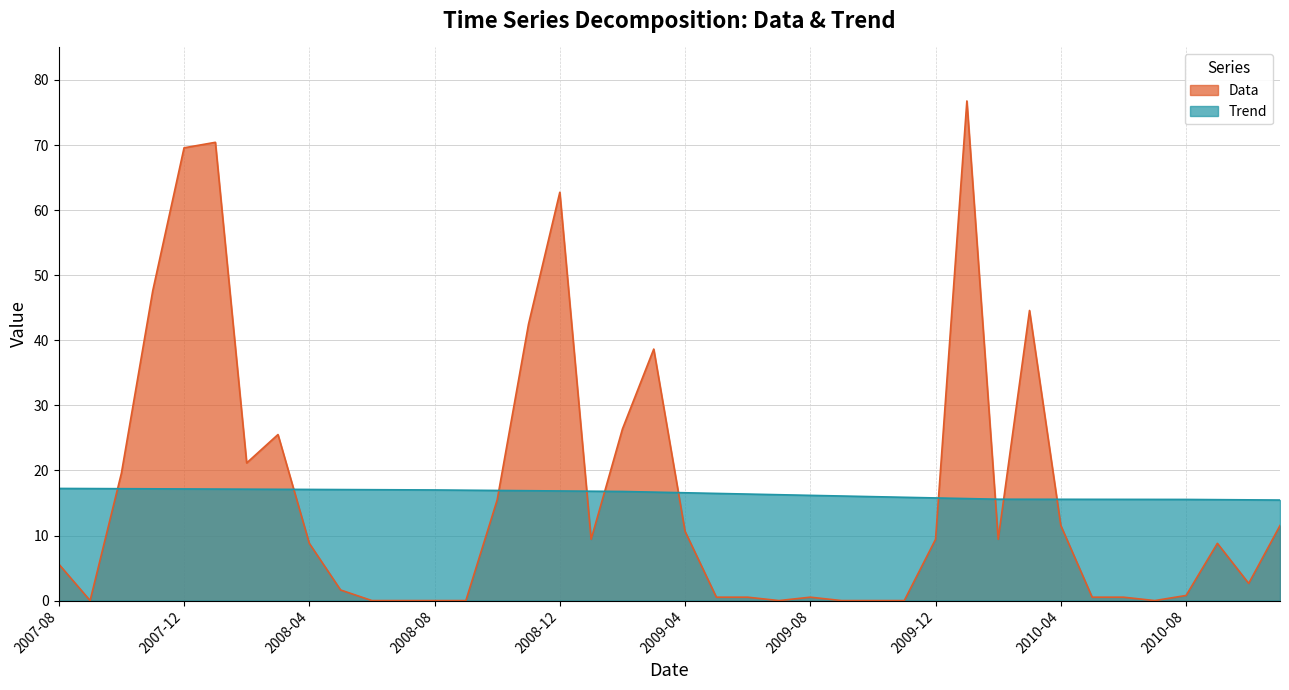

What is the difference between the second highest and second lowest values in the Data series?

70.4